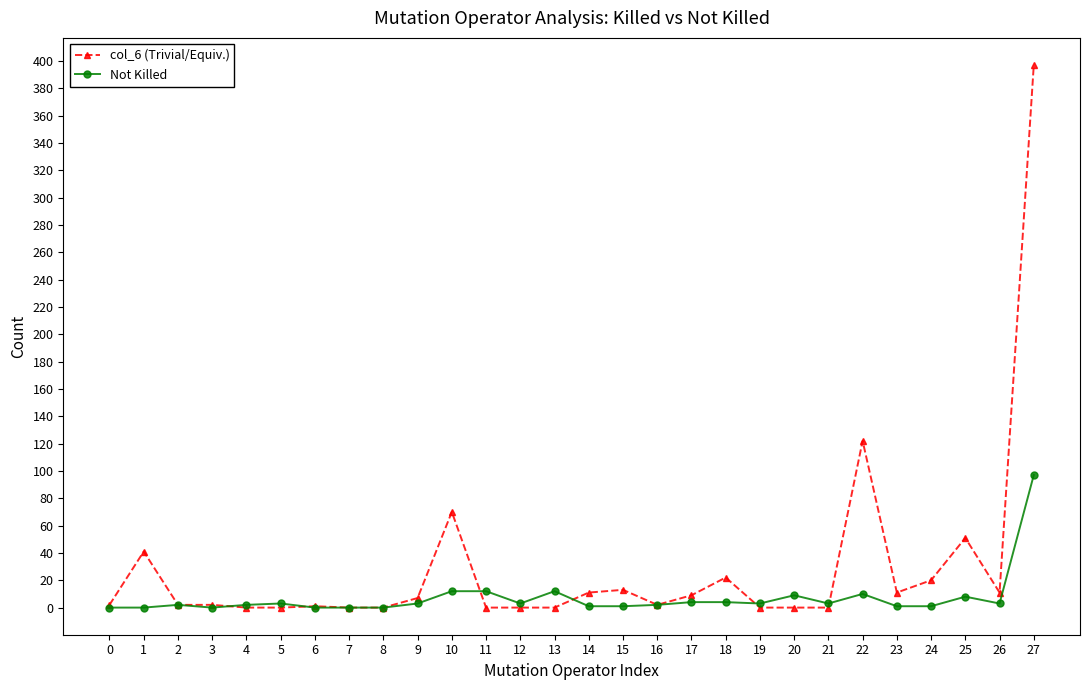

True or false: col_6 (Trivial/Equiv.) has more than 1 points higher than both neighbors.

True